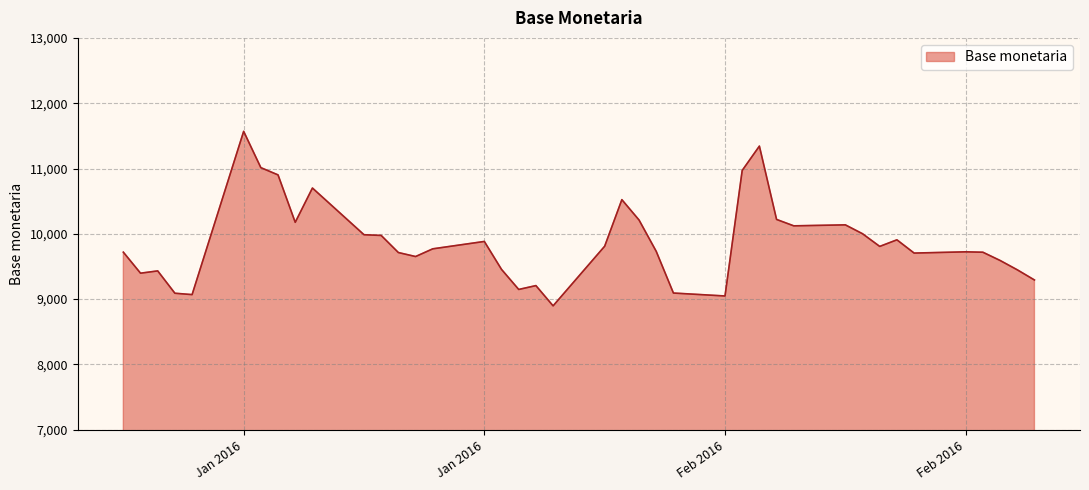

What is the maximum value shown in the chart?

11569